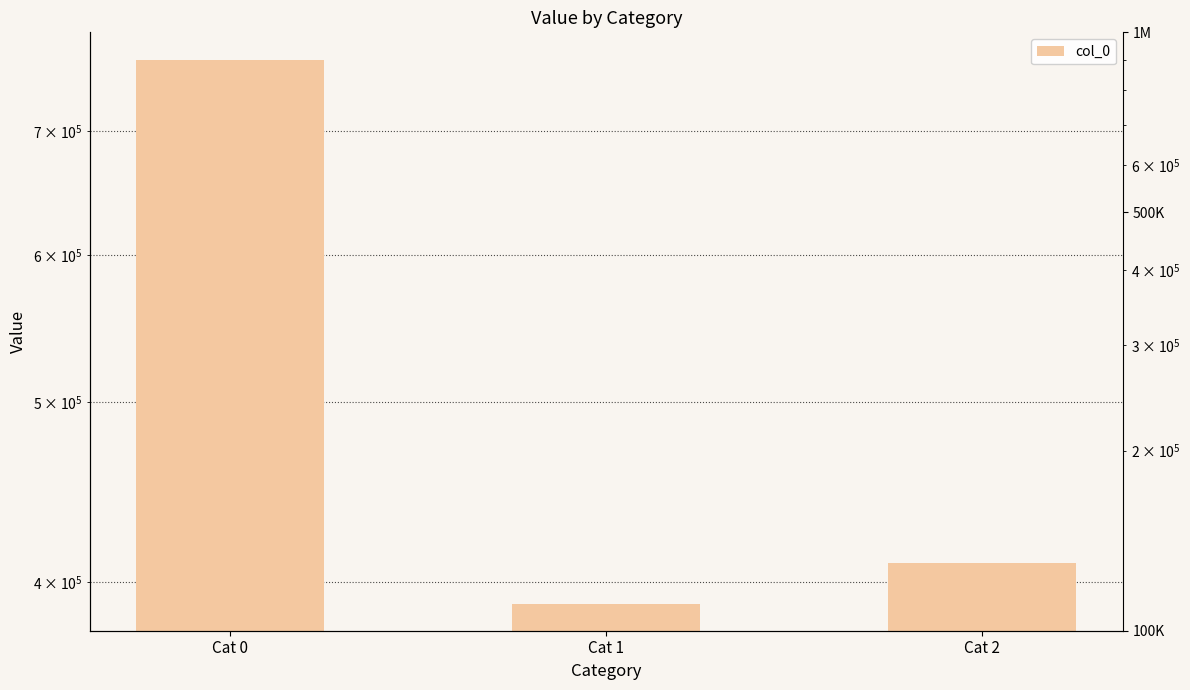

Is it true that the value at Cat 2 is 246785?

False